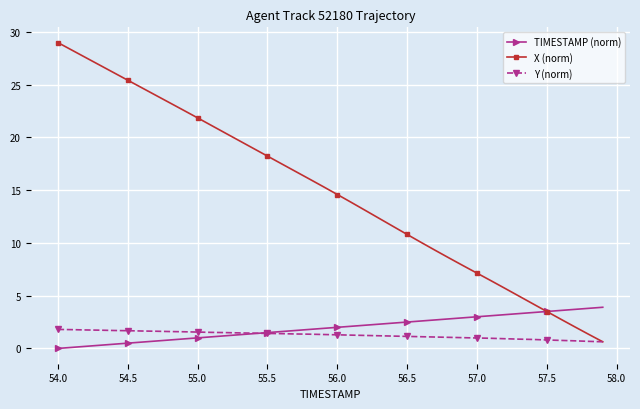

True or false: X (norm) and TIMESTAMP (norm) cross at least once.

True